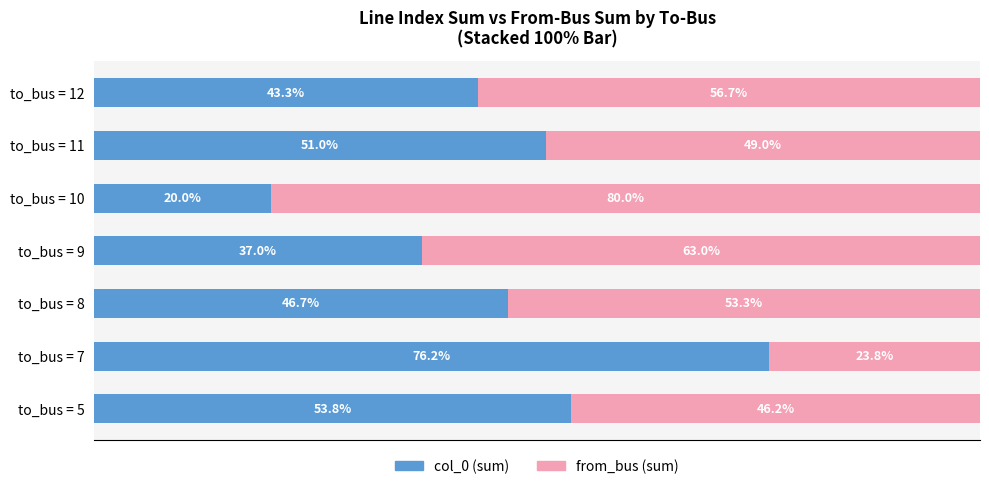

At which label is col_0 (sum) closest to 48?

to_bus = 8